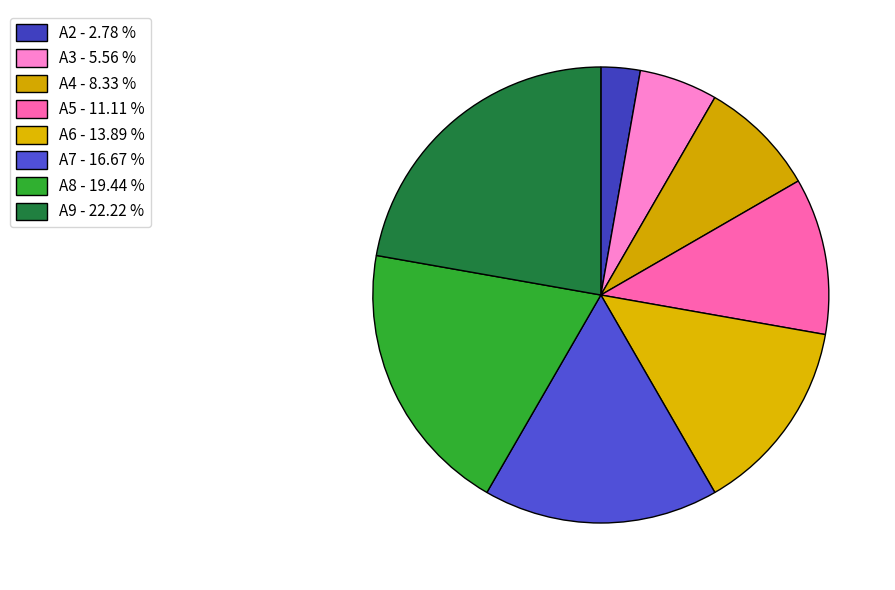

Does A4 represent more than half of the total?

No